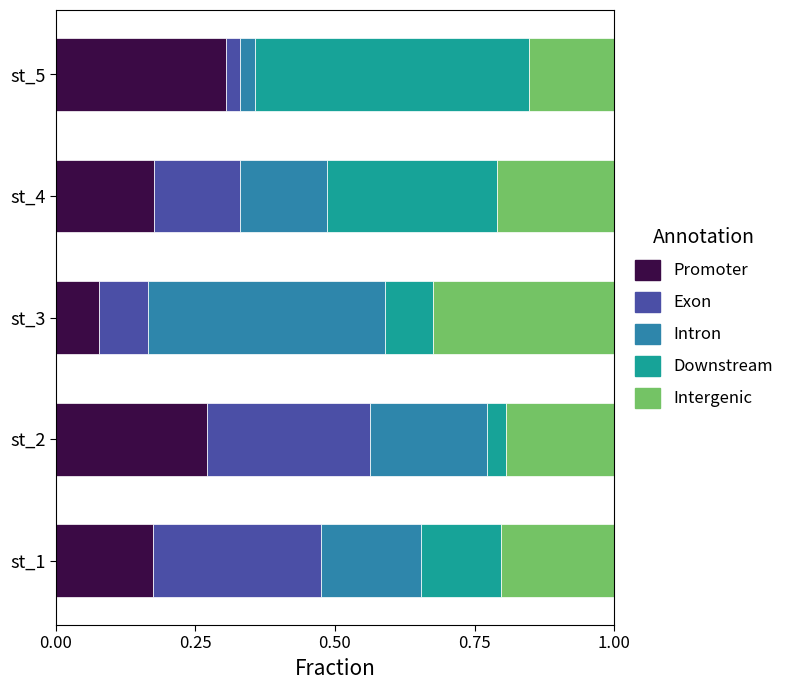

What are all the series names shown in the legend?

Promoter, Exon, Intron, Downstream, Intergenic